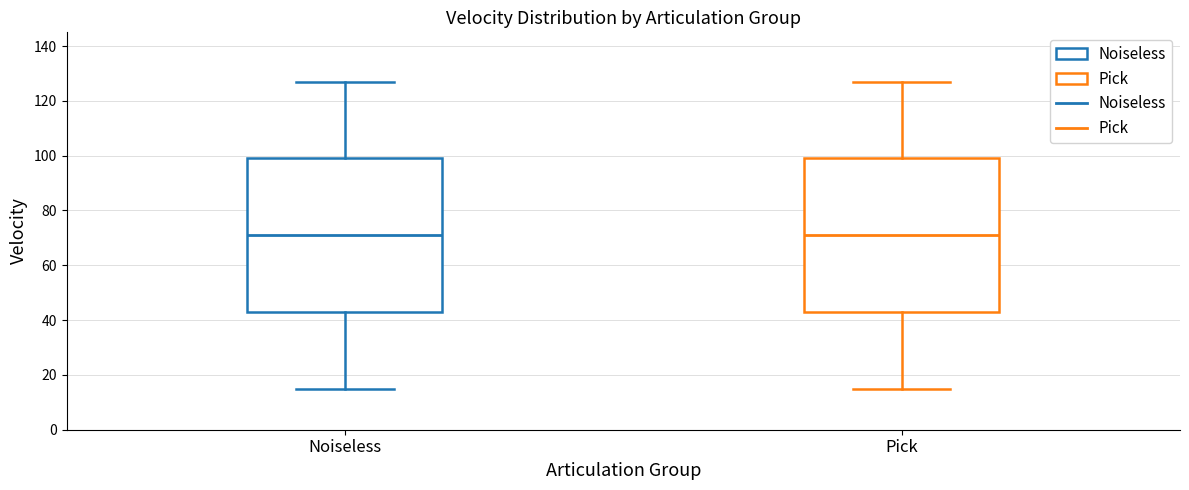

Reading left to right, read every box against the y-axis: the position of its median line, the range the box covers, and the ends of its whiskers. The values are not printed on the chart, so give them approximately, as read against the axis.

Noiseless: median 72, box 44 to 100, whiskers 16 to 128
Pick: median 72, box 44 to 100, whiskers 16 to 128